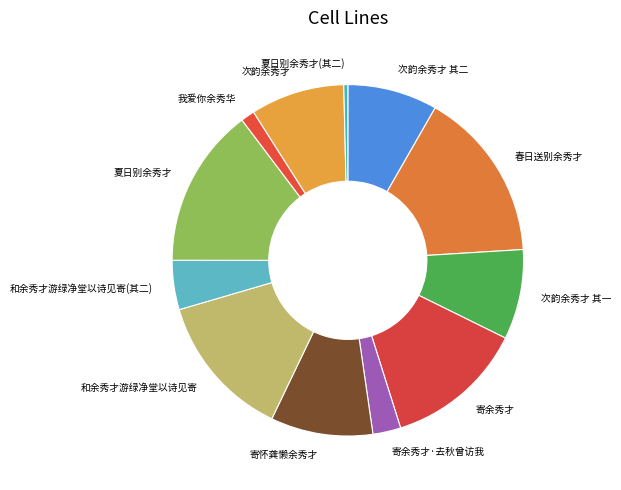

Is the sum of 寄余秀才·去秋曾访我 and 和余秀才游绿净堂以诗见寄(其二) greater than half?

No